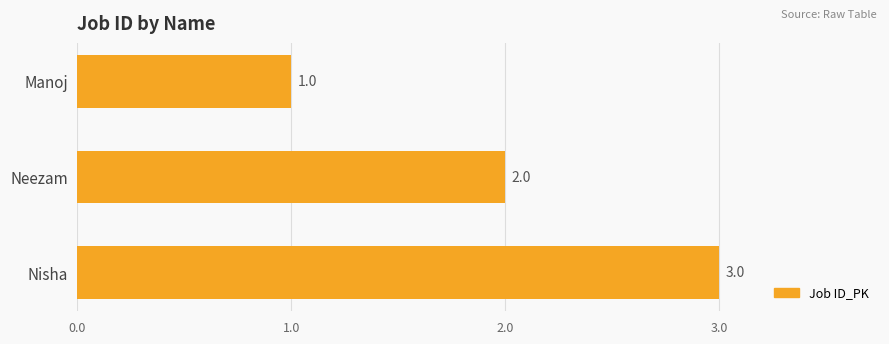

What is the smallest value displayed?

1